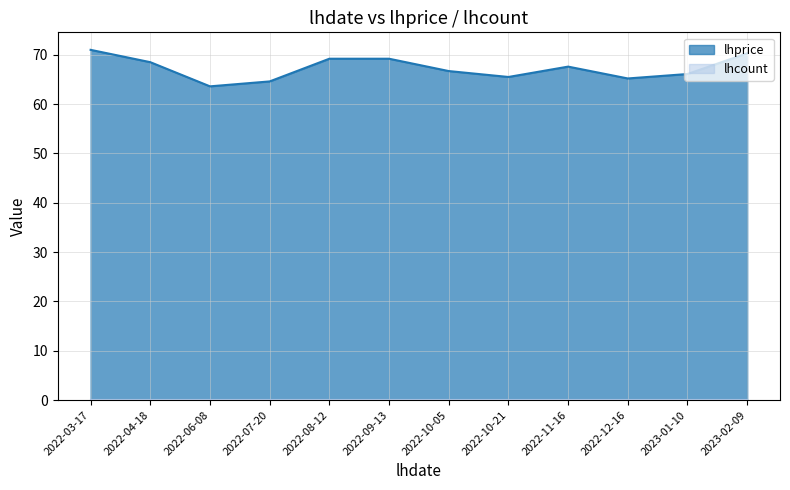

What is the value of the 4th point from the left?

64.6